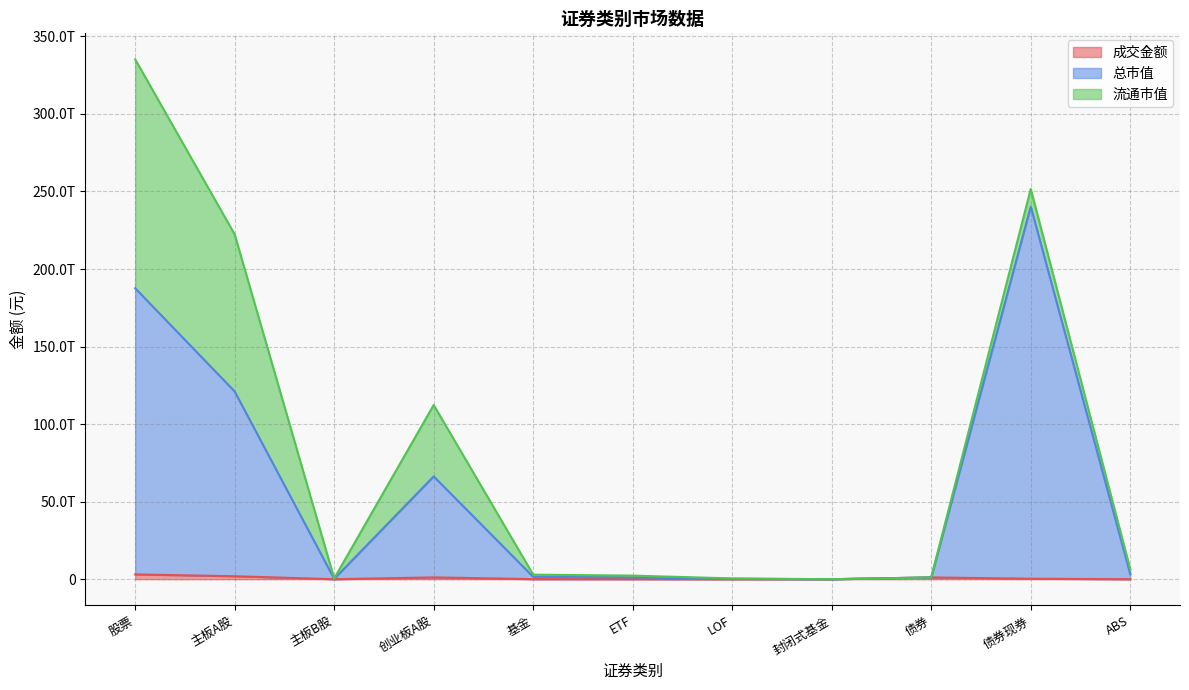

What is the label of the 2nd point from the right?

债券现券